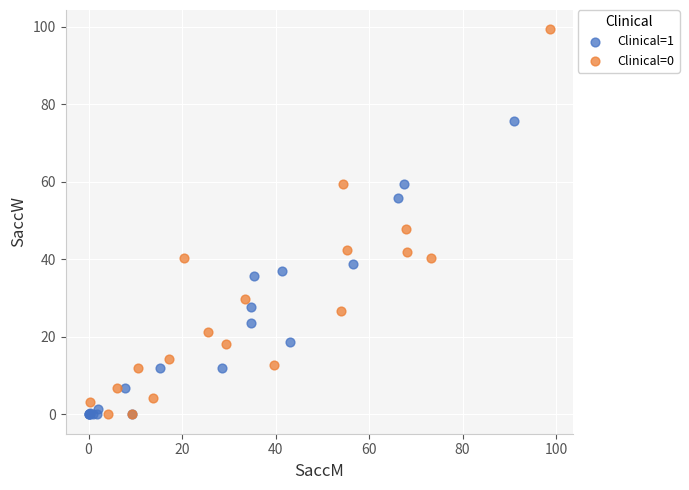

Which series has the largest Y range (max minus min)?

Clinical=0